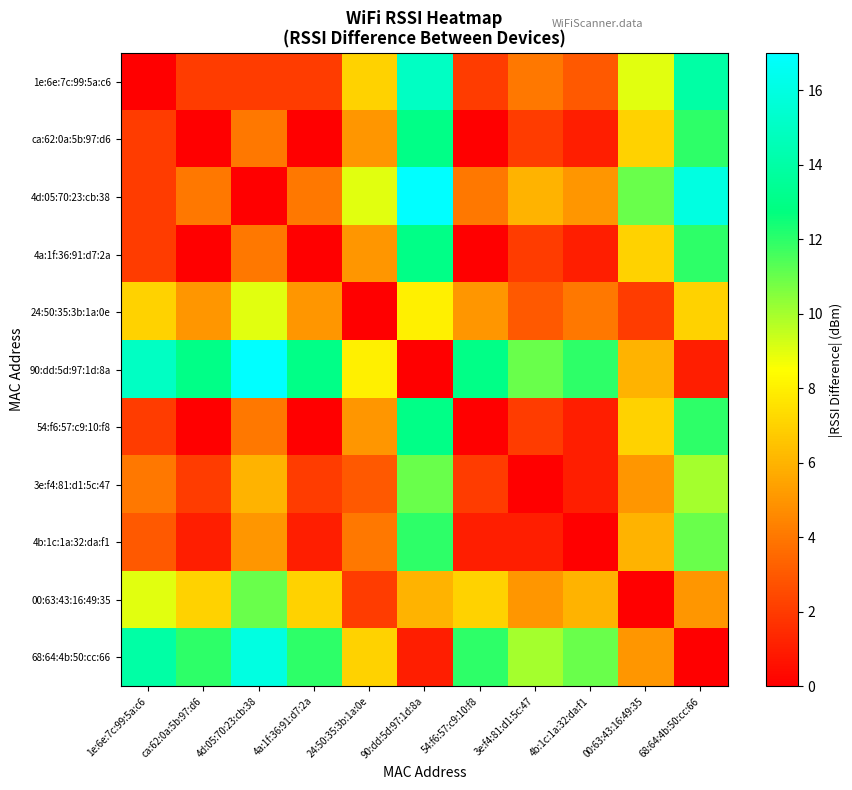

List the series in order of their peak value, lowest first.

24:50:35:3b:1a:0e, 3e:f4:81:d1:5c:47, 00:63:43:16:49:35, 4b:1c:1a:32:da:f1, ca:62:0a:5b:97:d6, 4a:1f:36:91:d7:2a, 54:f6:57:c9:10:f8, 1e:6e:7c:99:5a:c6, 68:64:4b:50:cc:66, 4d:05:70:23:cb:38, 90:dd:5d:97:1d:8a